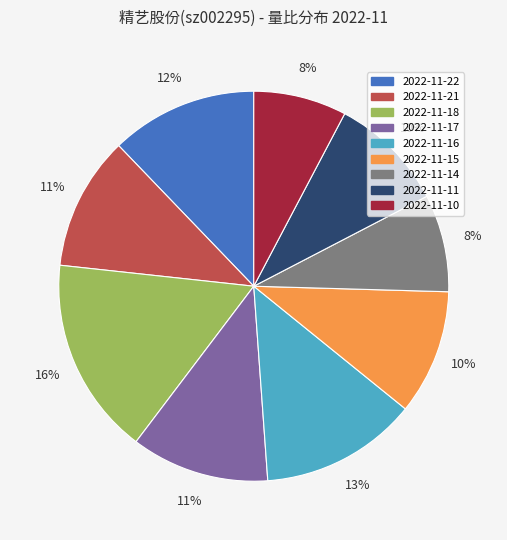

Is the sum of 2022-11-17 and 2022-11-22 greater than half?

No